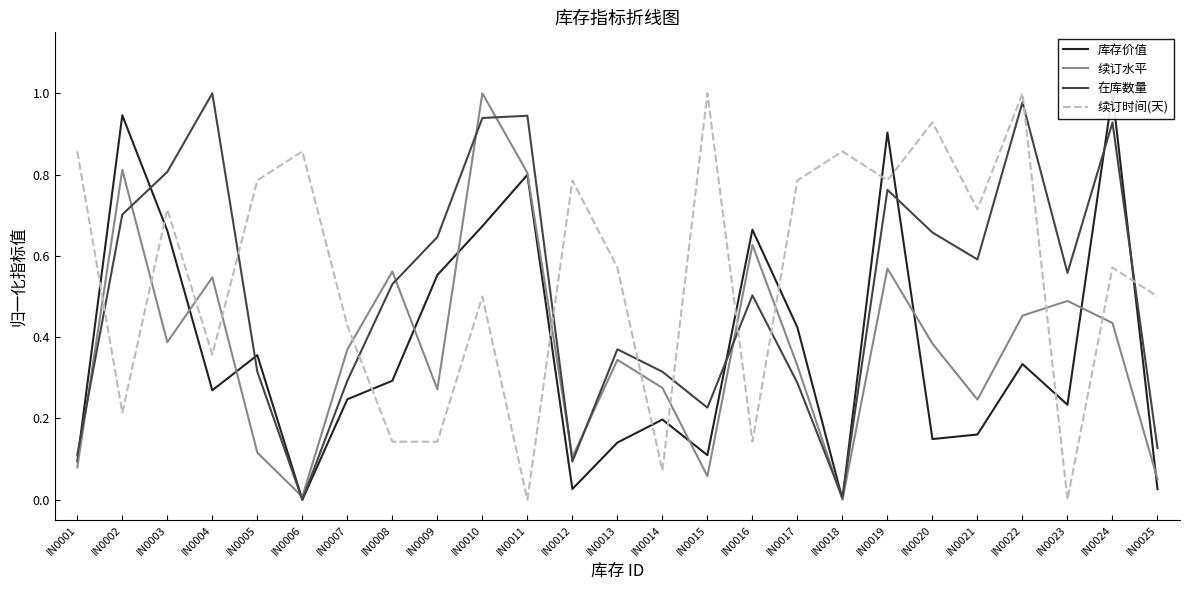

What is the value of the 续订时间(天) point at the 21st from the left?

0.7